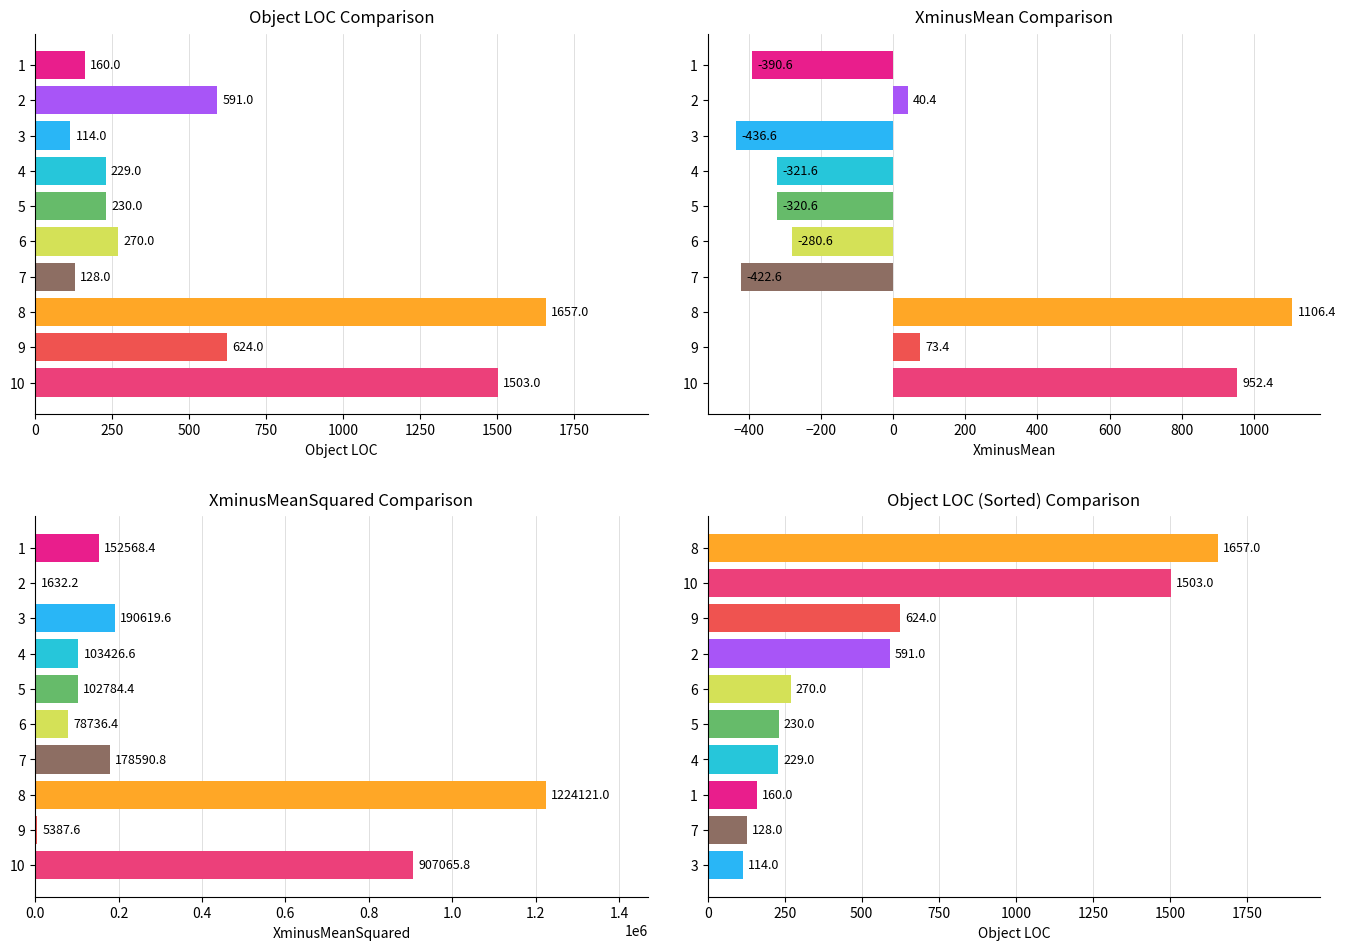

Which series changed the most between 750 and 1000?

XminusMeanSquared Comparison